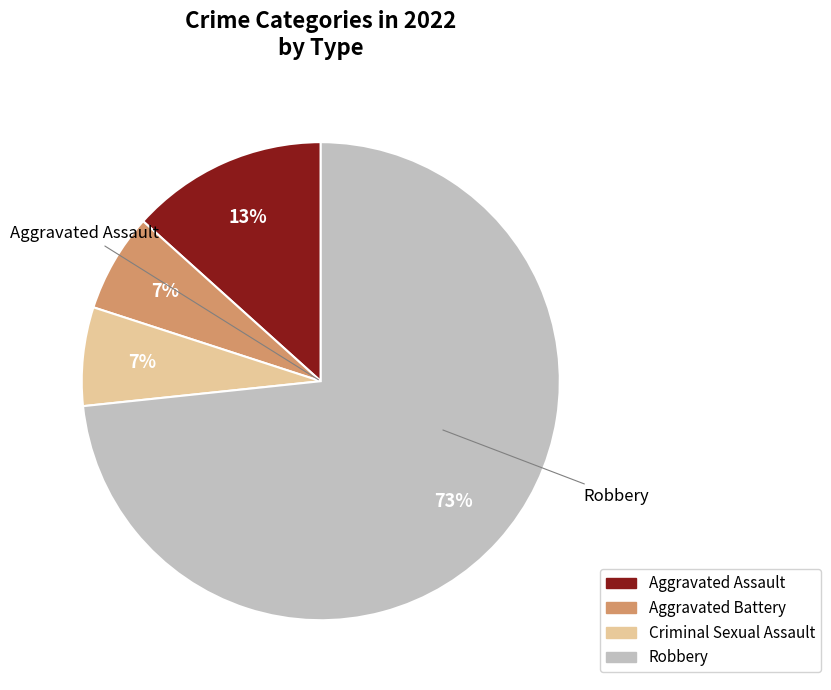

Is there any slice that represents more than half of the pie?

Yes